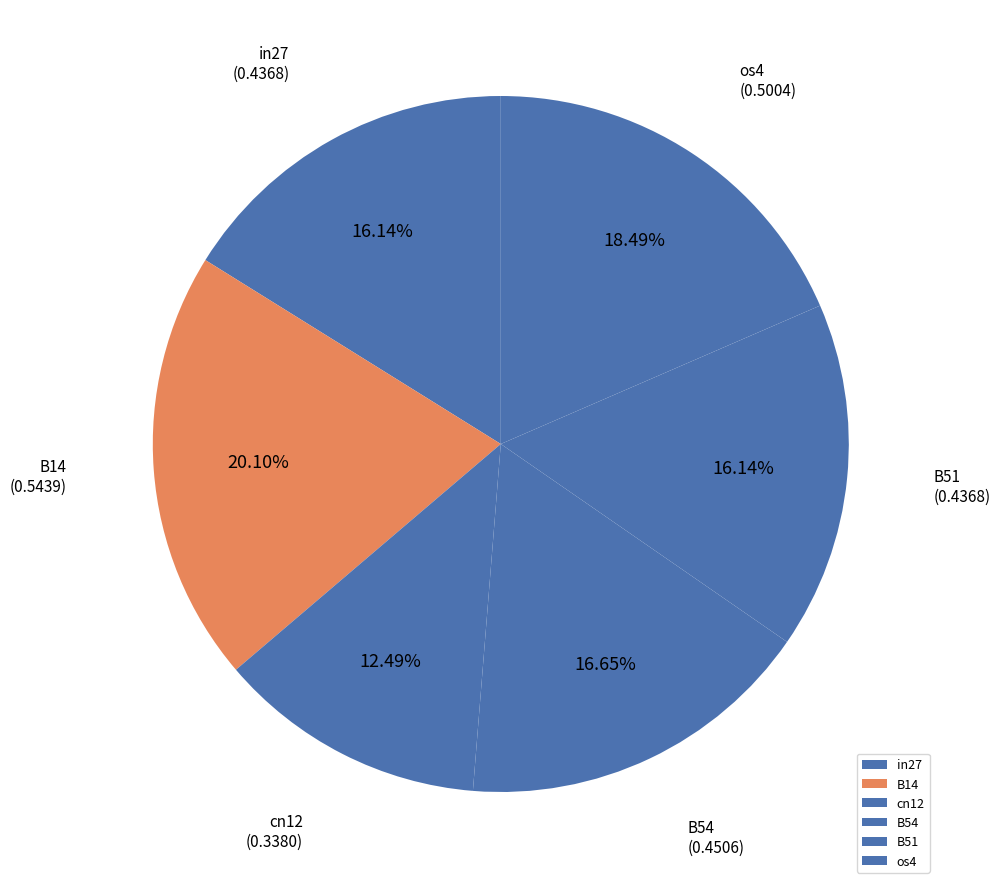

Between cn12 and in27, which is larger?

in27